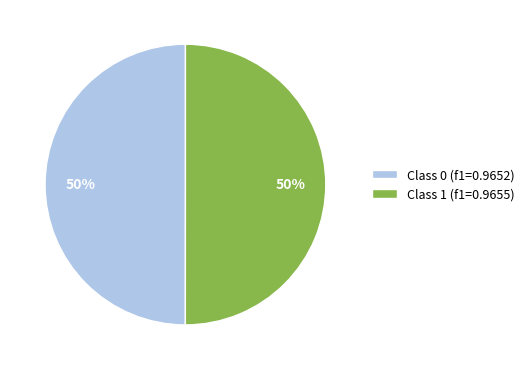

To the nearest percent, what percentage of the pie is Class 0 (f1=0.9652)?

50%